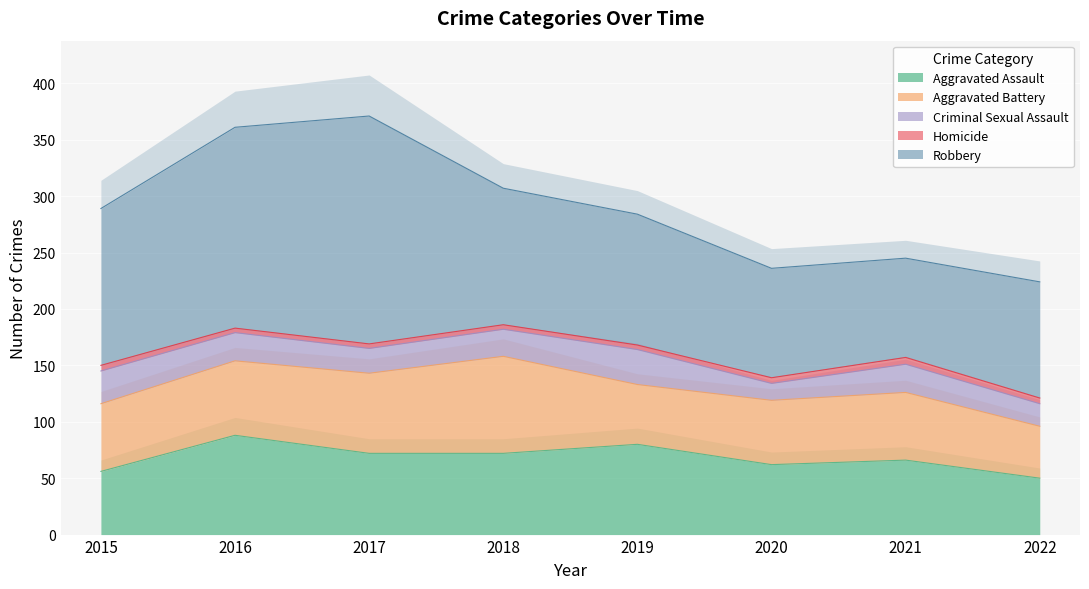

Which series has the widest spread of values?

Robbery